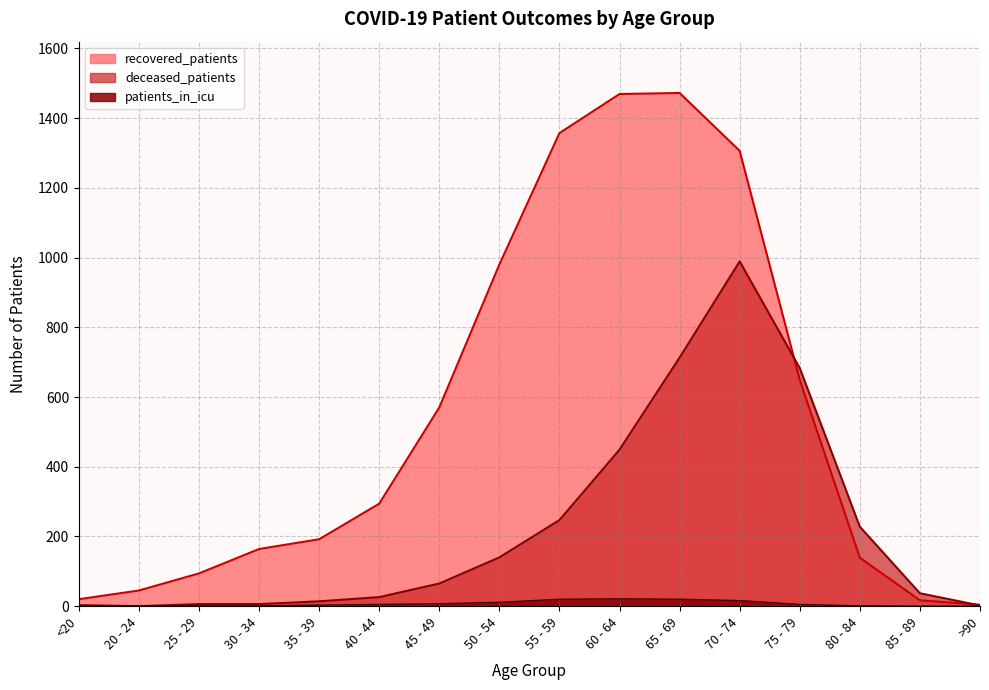

Which label corresponds to the smallest value in the chart?

20 - 24